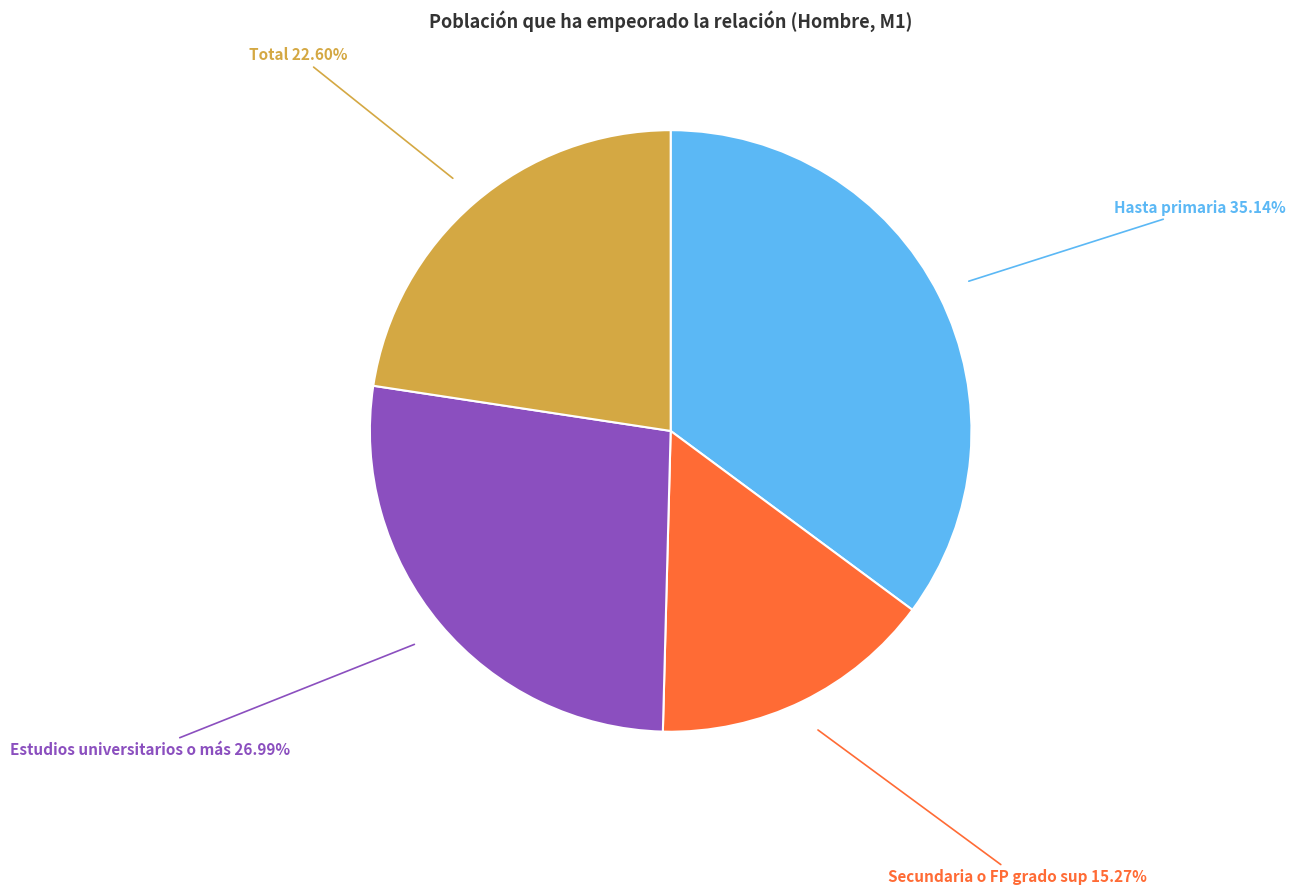

To the nearest percent, what is the average slice percentage?

25%